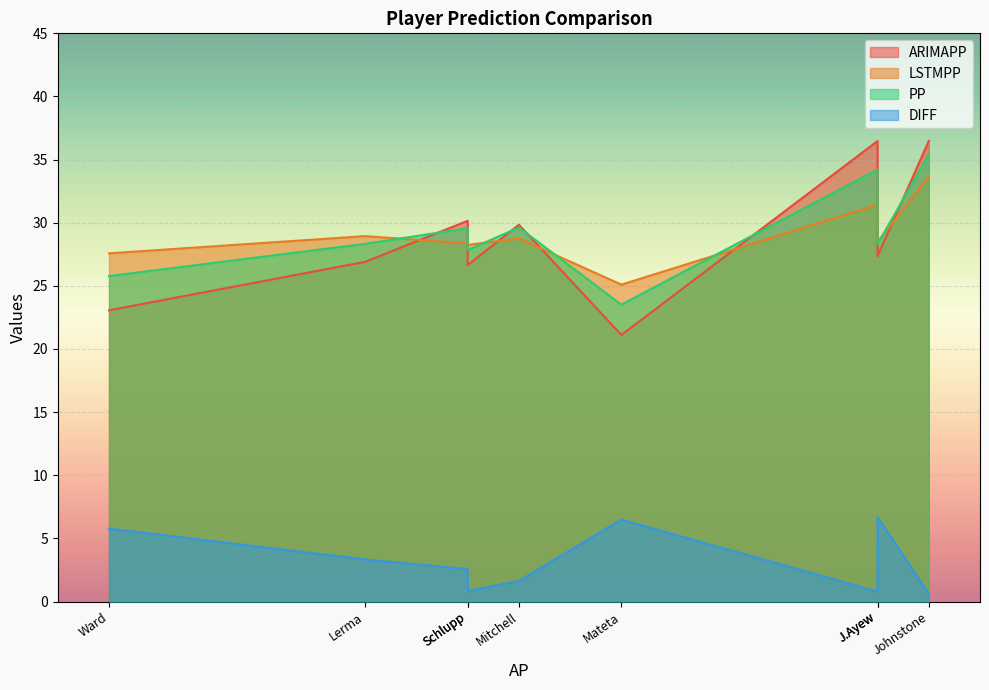

Reading left to right, list all the values displayed in this chart.

ARIMAPP: Schlupp=26.6	Ward=23.1	J.Ayew=27.4	Mitchell=29.8	Eze=36.5	Johnstone=36.5	Mateta=21.1	Edouard=30.2	Lerma=26.9
LSTMPP: Schlupp=28.2	Ward=27.6	J.Ayew=28.5	Mitchell=28.8	Eze=31.4	Johnstone=33.6	Mateta=25.1	Edouard=28.4	Lerma=28.9
PP: Schlupp=27.8	Ward=25.8	J.Ayew=28.3	Mitchell=29.6	Eze=34.2	Johnstone=35.4	Mateta=23.5	Edouard=29.6	Lerma=28.3
DIFF: Schlupp=0.8	Ward=5.8	J.Ayew=6.7	Mitchell=1.6	Eze=0.8	Johnstone=0.6	Mateta=6.5	Edouard=2.6	Lerma=3.3